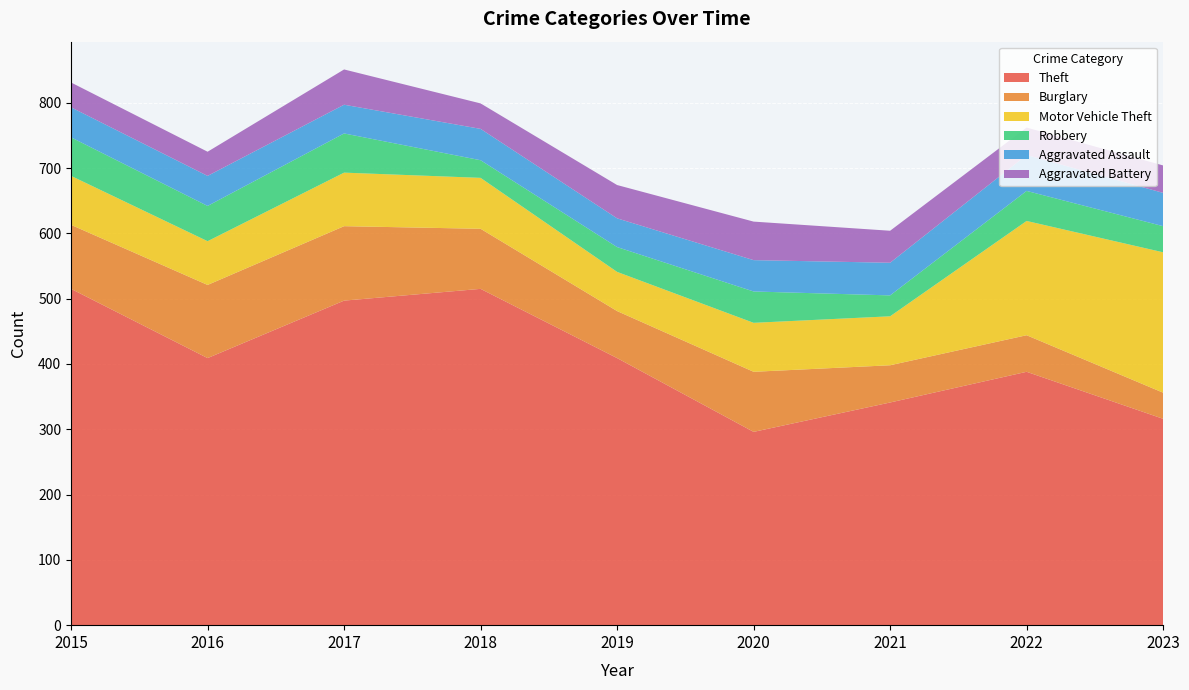

Reading left to right, list all the values displayed in this chart.

Theft: 2015=515	2016=409	2017=497	2018=515	2019=409	2020=296	2021=341	2022=388	2023=316
Burglary: 2015=98	2016=112	2017=114	2018=92	2019=72	2020=92	2021=57	2022=56	2023=40
Motor Vehicle Theft: 2015=75	2016=67	2017=82	2018=78	2019=60	2020=75	2021=75	2022=175	2023=215
Robbery: 2015=59	2016=54	2017=60	2018=27	2019=38	2020=48	2021=32	2022=46	2023=40
Aggravated Assault: 2015=46	2016=46	2017=44	2018=48	2019=44	2020=48	2021=50	2022=55	2023=51
Aggravated Battery: 2015=38	2016=37	2017=54	2018=39	2019=51	2020=59	2021=49	2022=42	2023=42